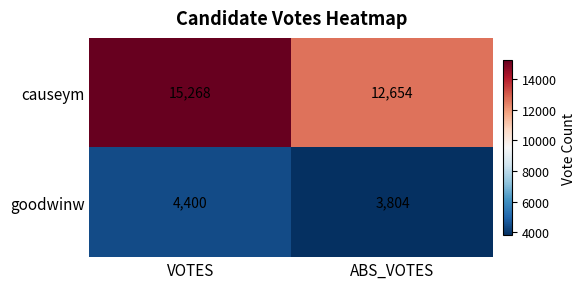

True or false: goodwinw has a value of 5801 at ABS_VOTES.

False